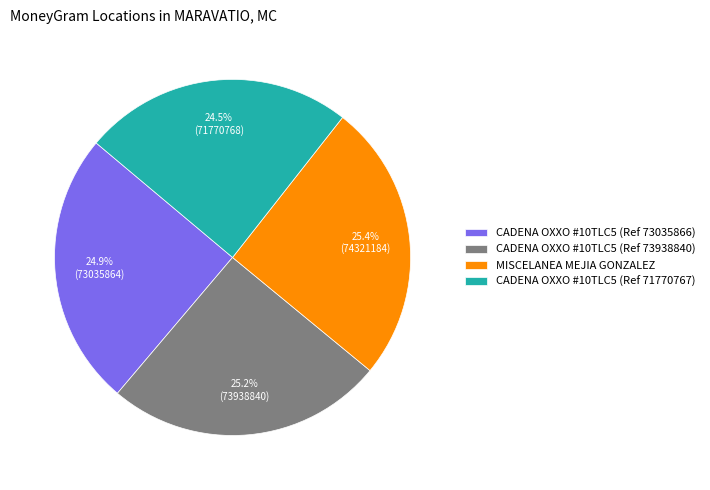

How many segments does this pie chart have?

4